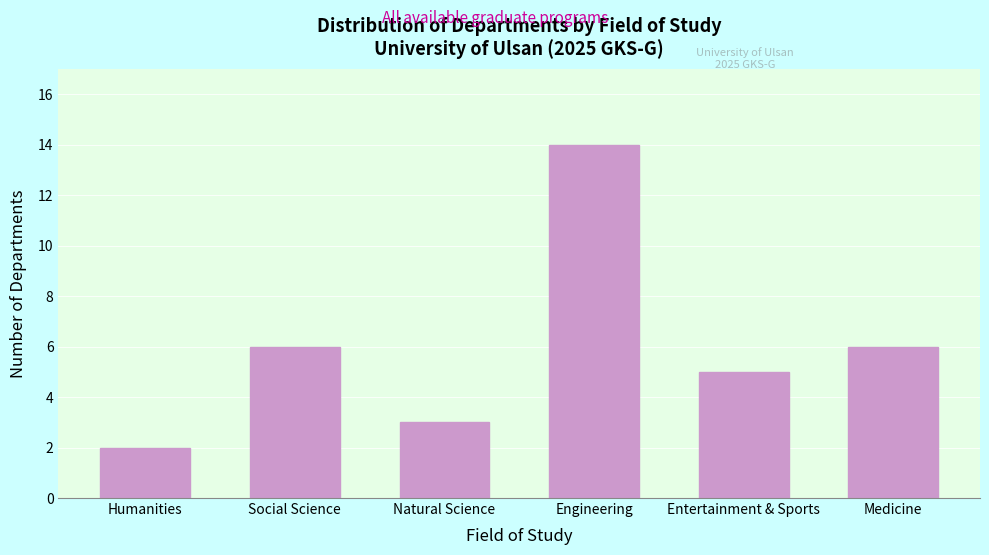

Reading right to left, list all the values displayed in this chart.

6	5	14	3	6	2